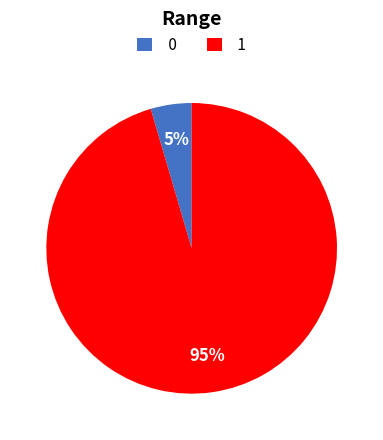

What percentage is the 1 slice, to the nearest percent?

95%